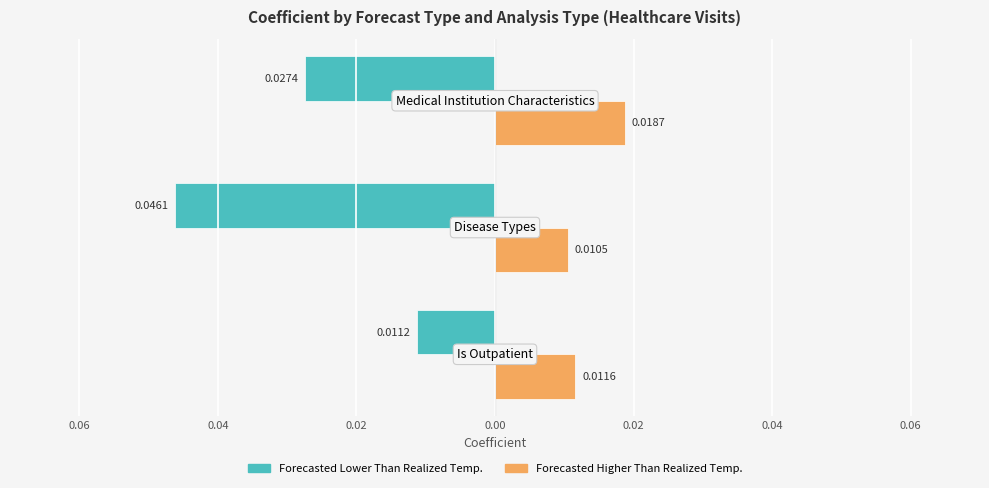

Which series has the widest spread of values?

Forecasted Lower Than Realized Temp.